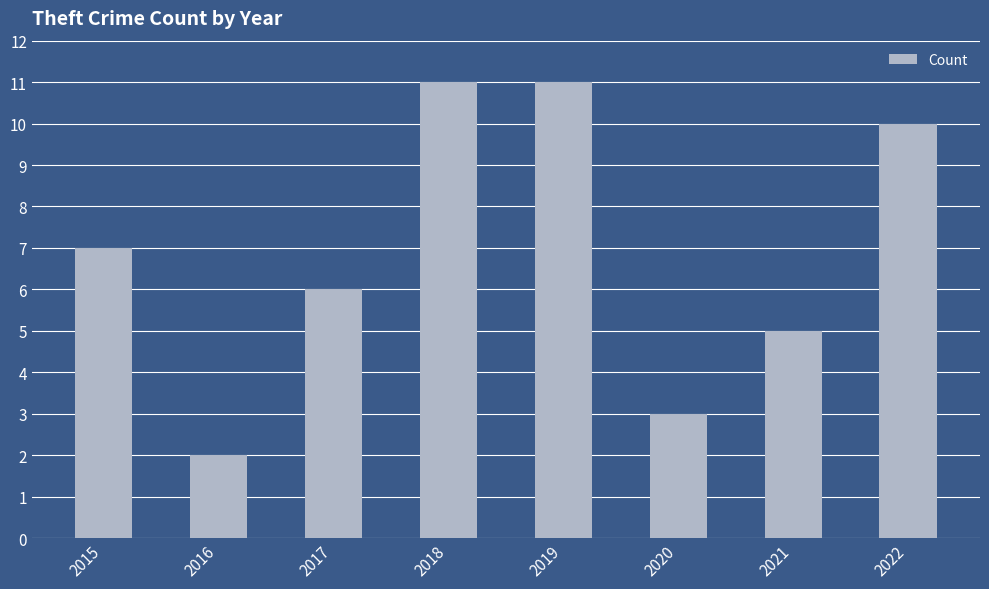

What is the value of the 8th bar from the left?

10